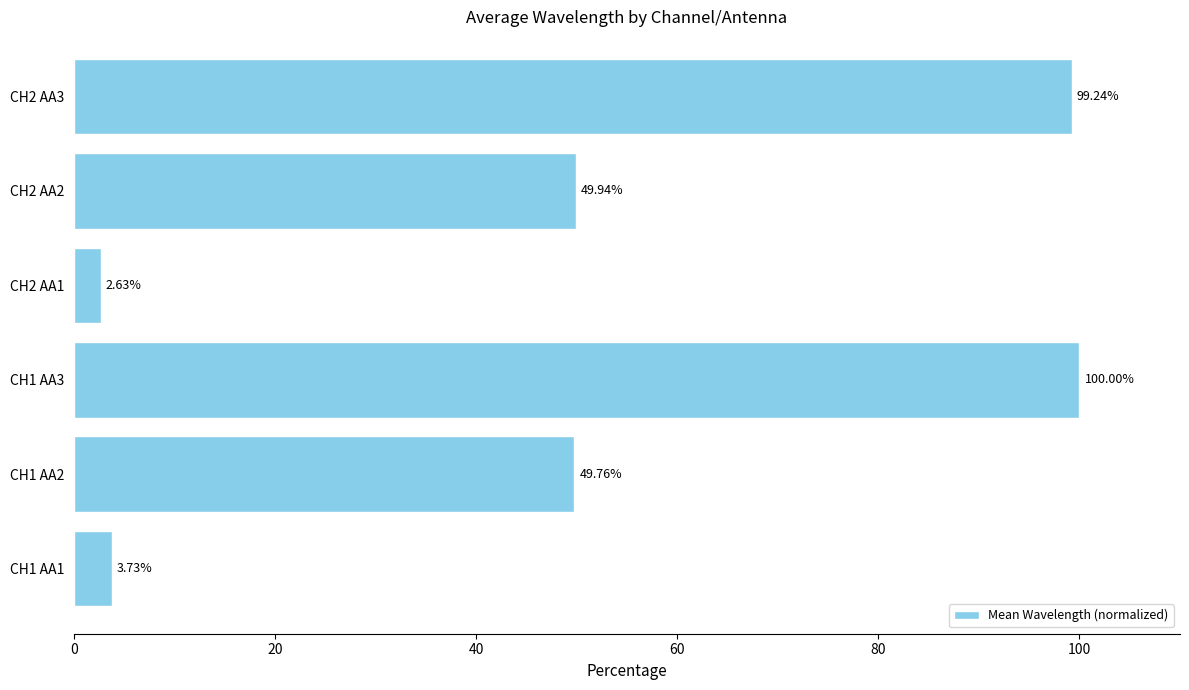

Between CH2 AA3 and CH1 AA1, which is larger?

CH2 AA3